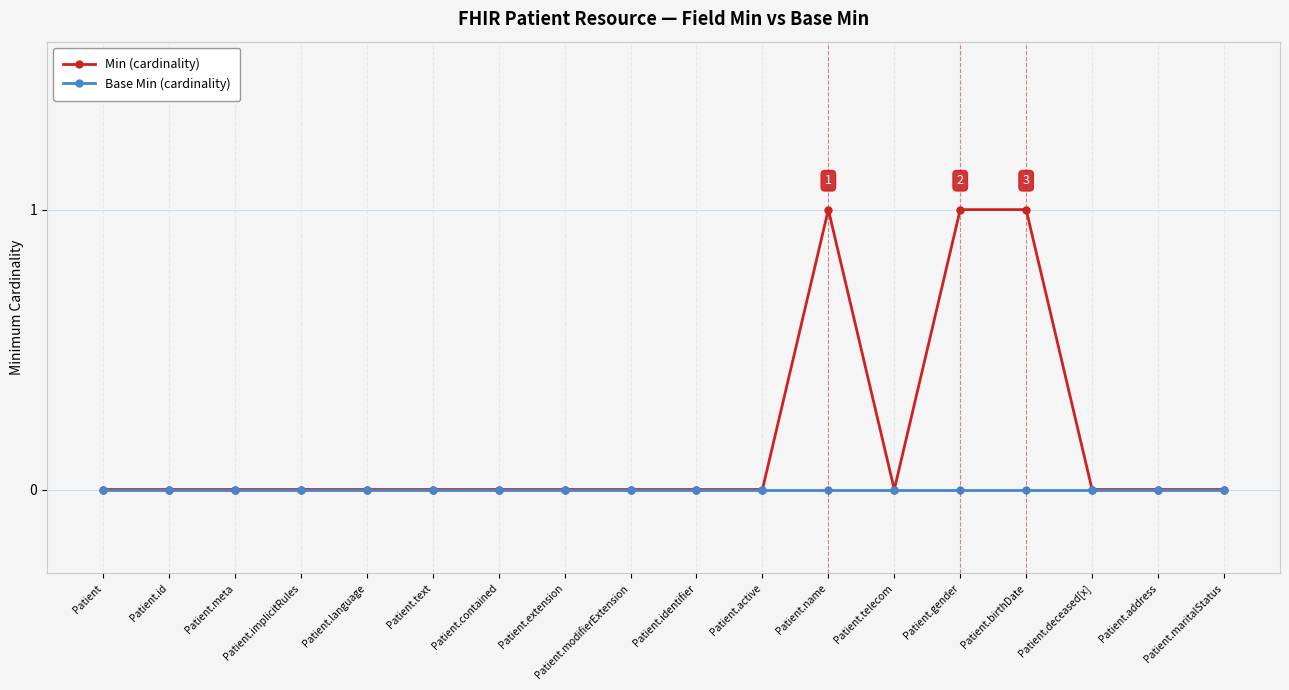

What are all the series names shown in the legend?

Min (cardinality), Base Min (cardinality)